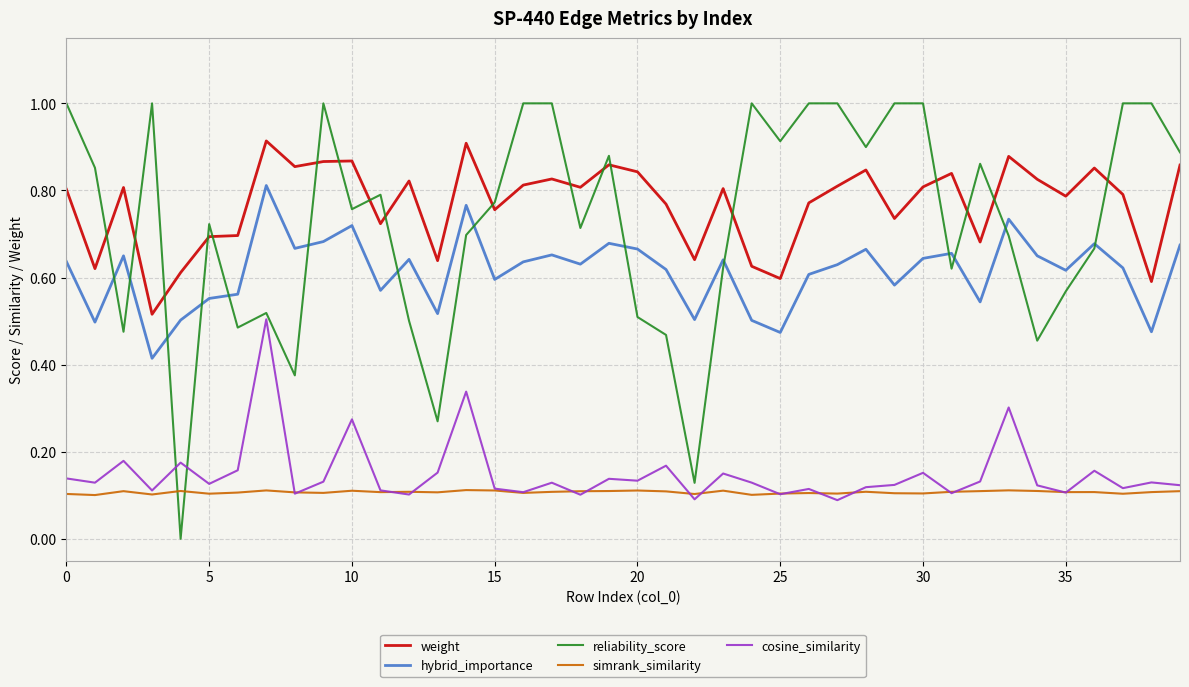

Which series has the widest spread of values?

reliability_score